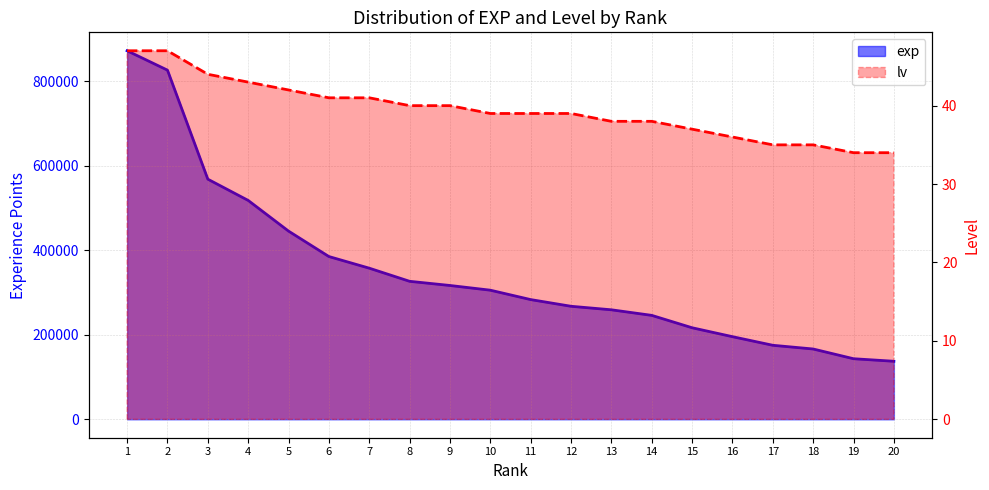

The value of lv at 17 is 50. True or false?

False